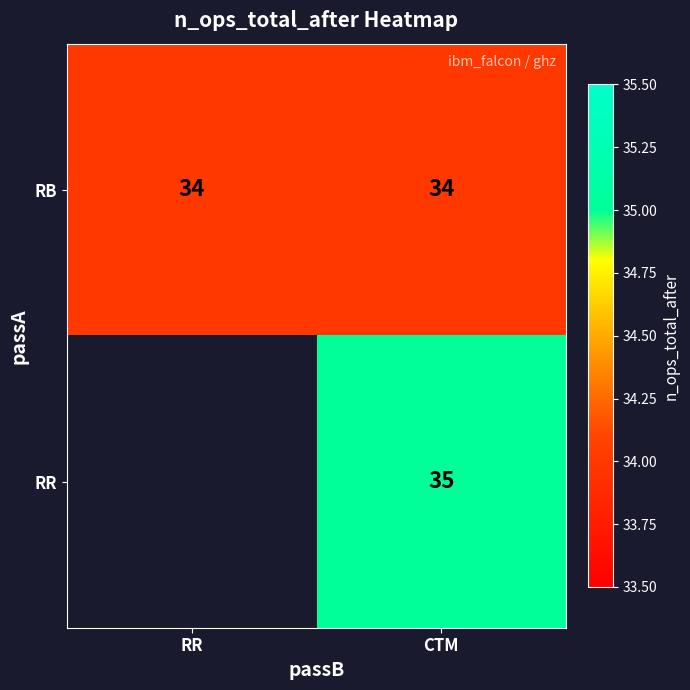

True or false: RB has a value of 61 at RR.

False